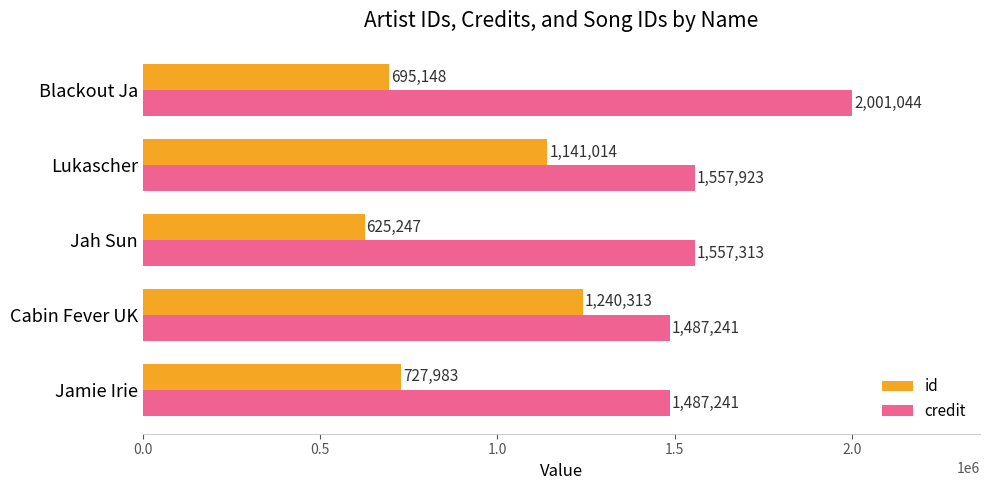

What is the approximate value of id at Jah Sun, to the nearest 100?

625200